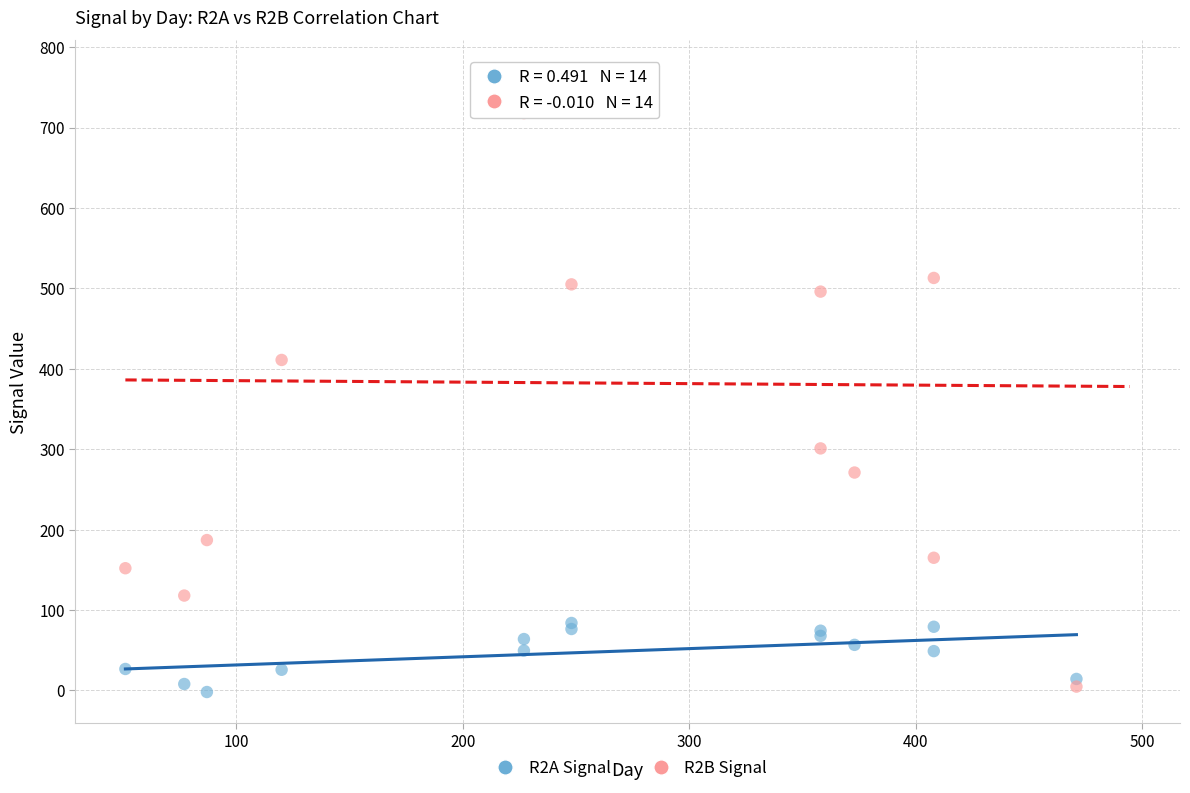

Across all series, what Y value is closest to 384?

411.0